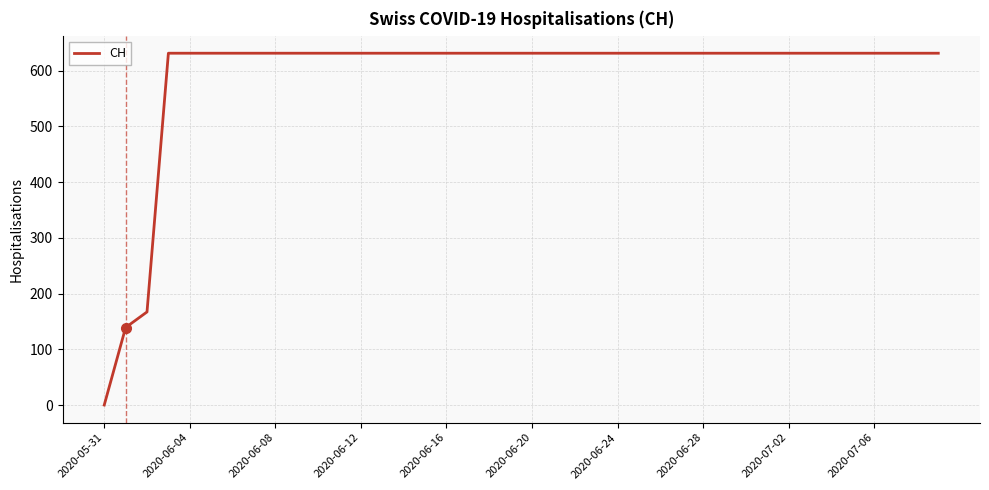

What is the difference between the second highest and second lowest values?

492